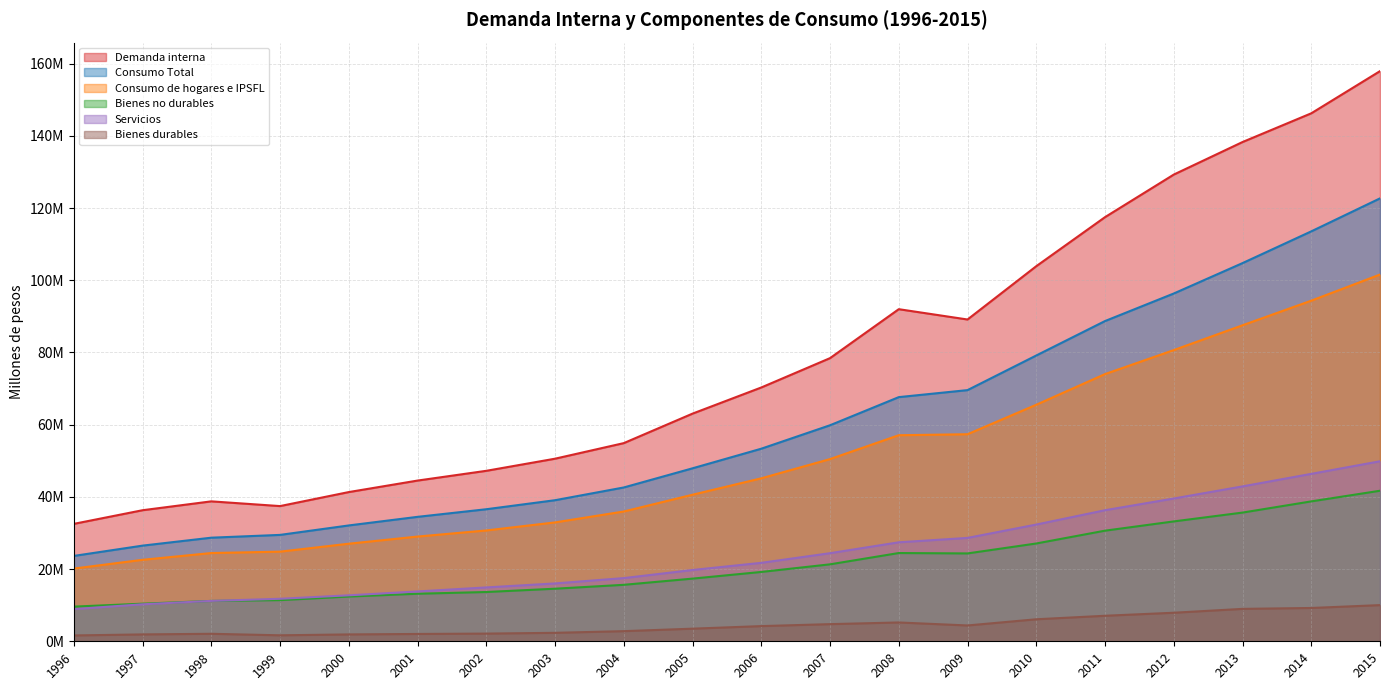

True or false: Consumo Total has more than 2 interior local peaks.

False